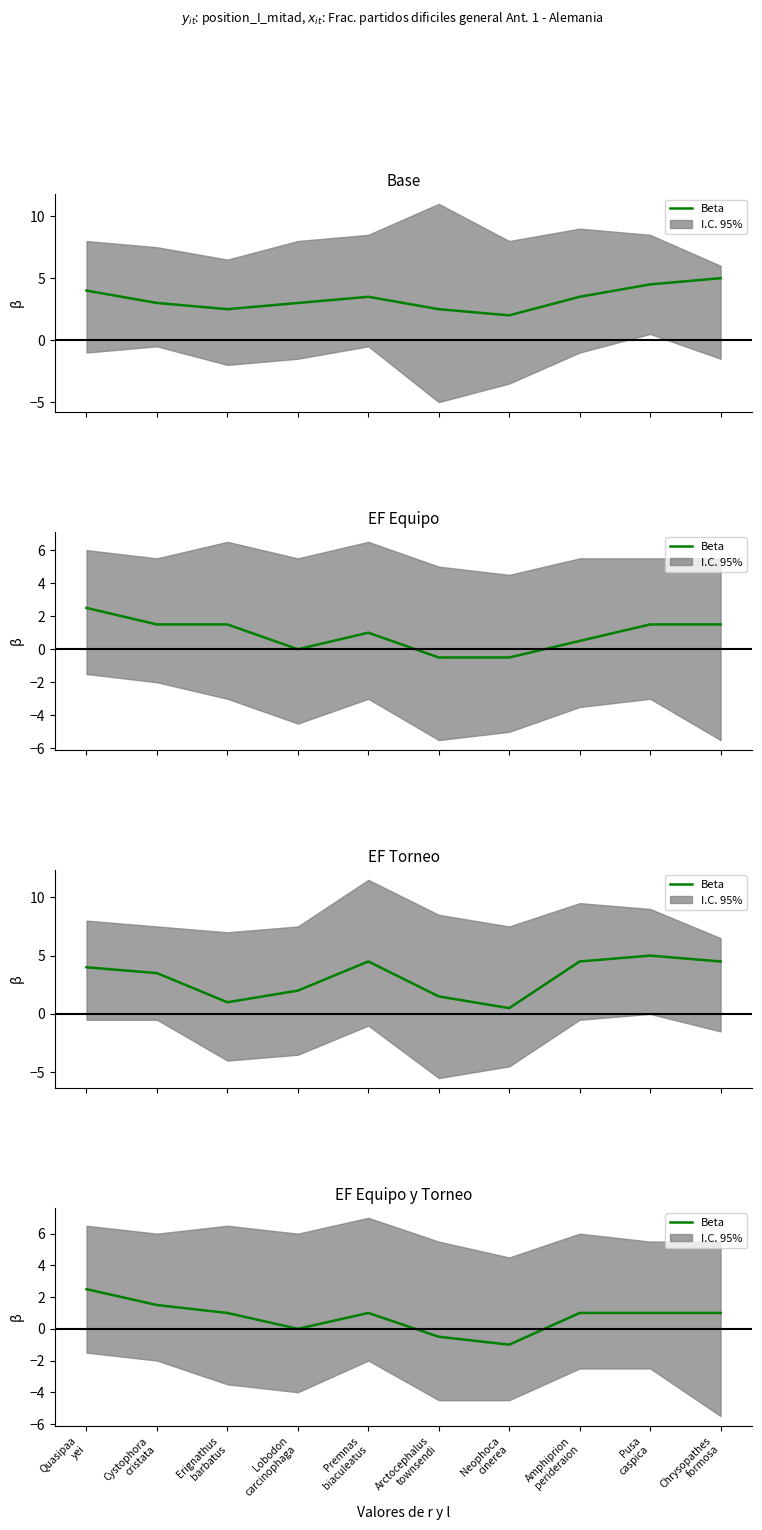

What position from the left is Pusa
caspica?

9